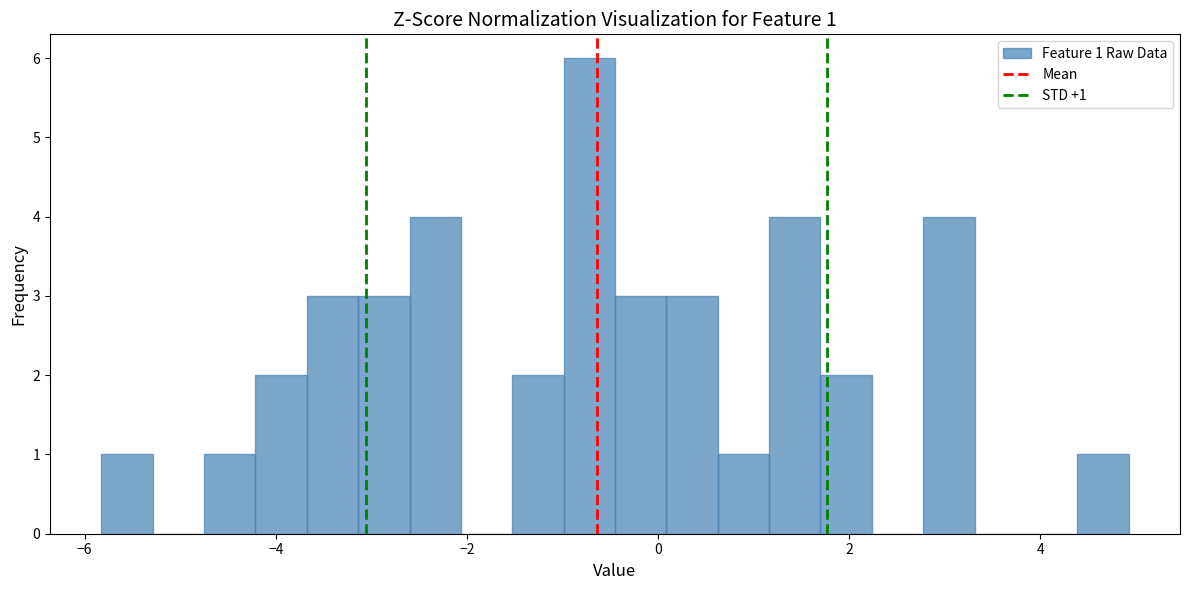

Read against the x-axis, roughly where is the centre of the tallest bar?

-0.8